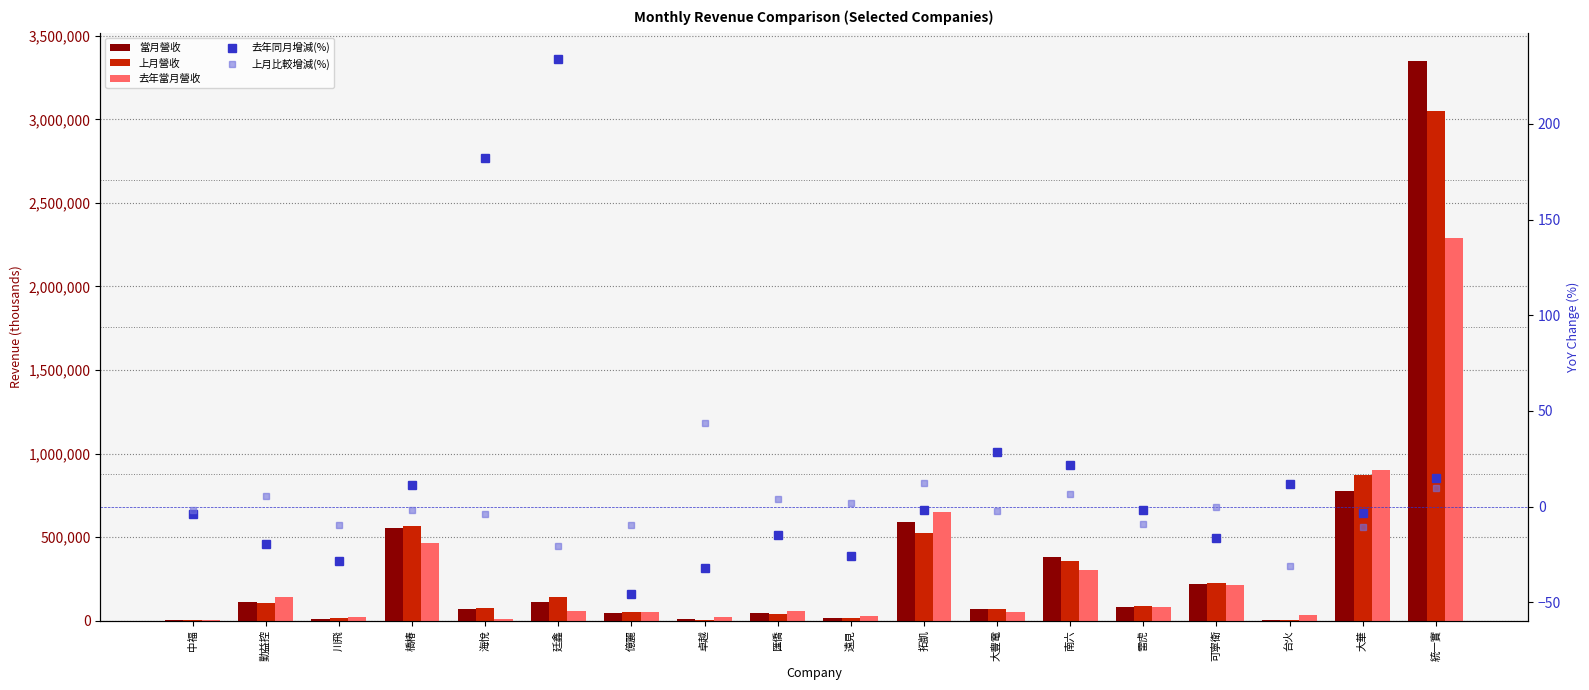

What are all the series names shown in the legend?

當月營收, 上月營收, 去年當月營收, 去年同月增減(%), 上月比較增減(%)